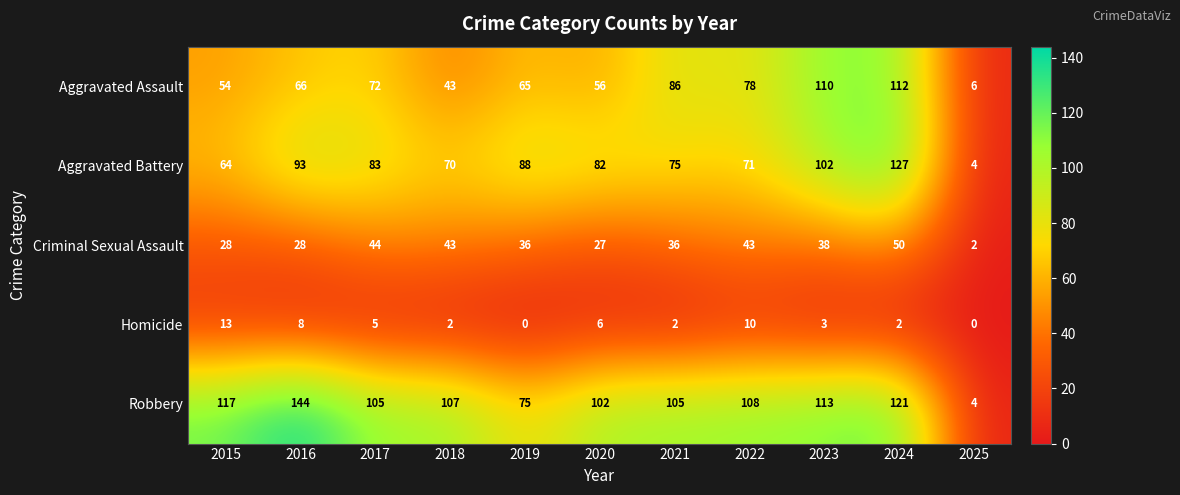

At how many categories does at least one series exceed 51?

10